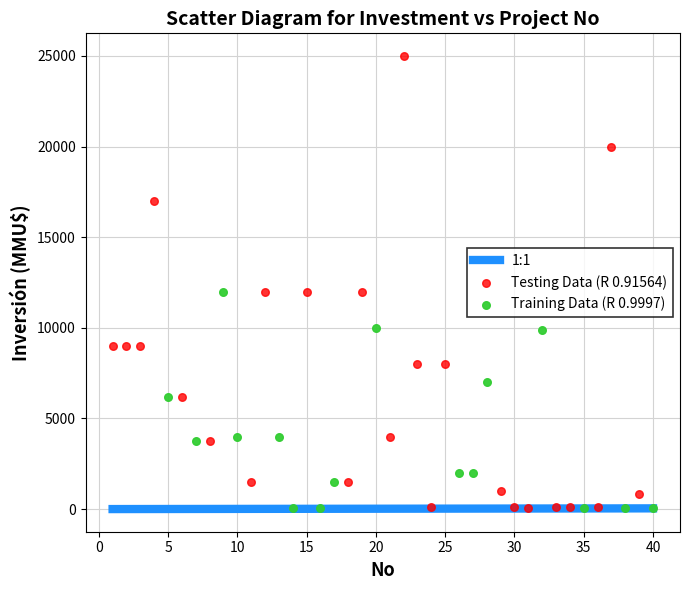

Which series contains the highest Y value?

Testing Data (R 0.91564)